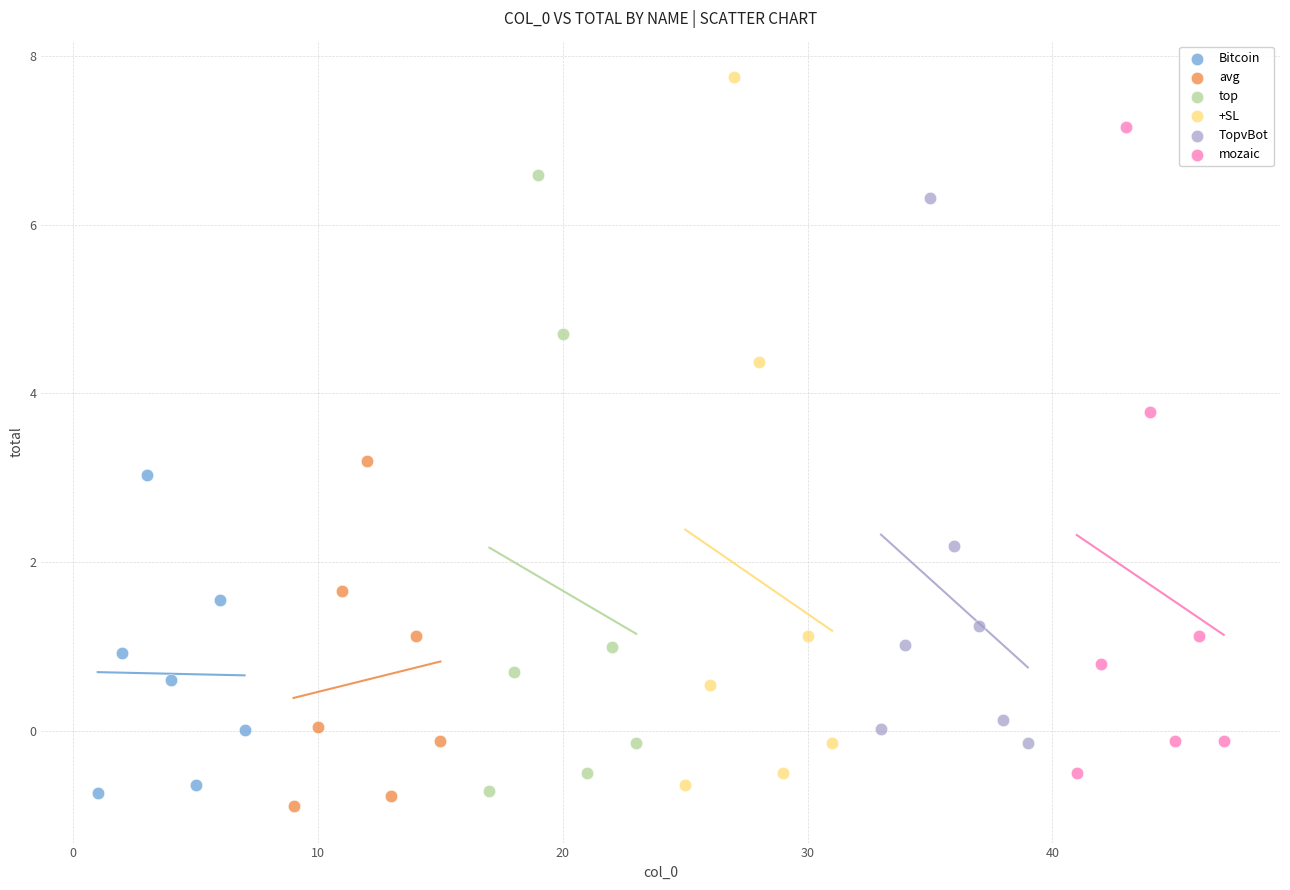

Which series has the largest Y range (max minus min)?

+SL